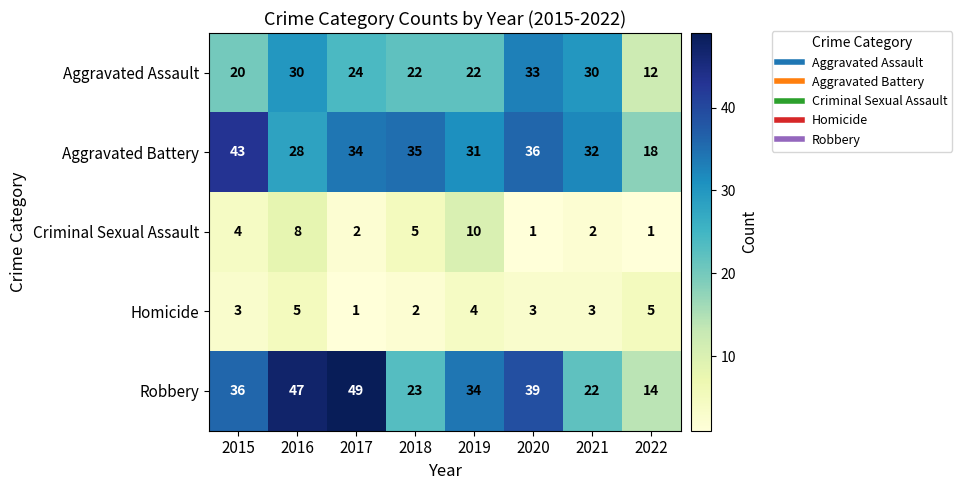

What is the average value of the Aggravated Battery series?

32